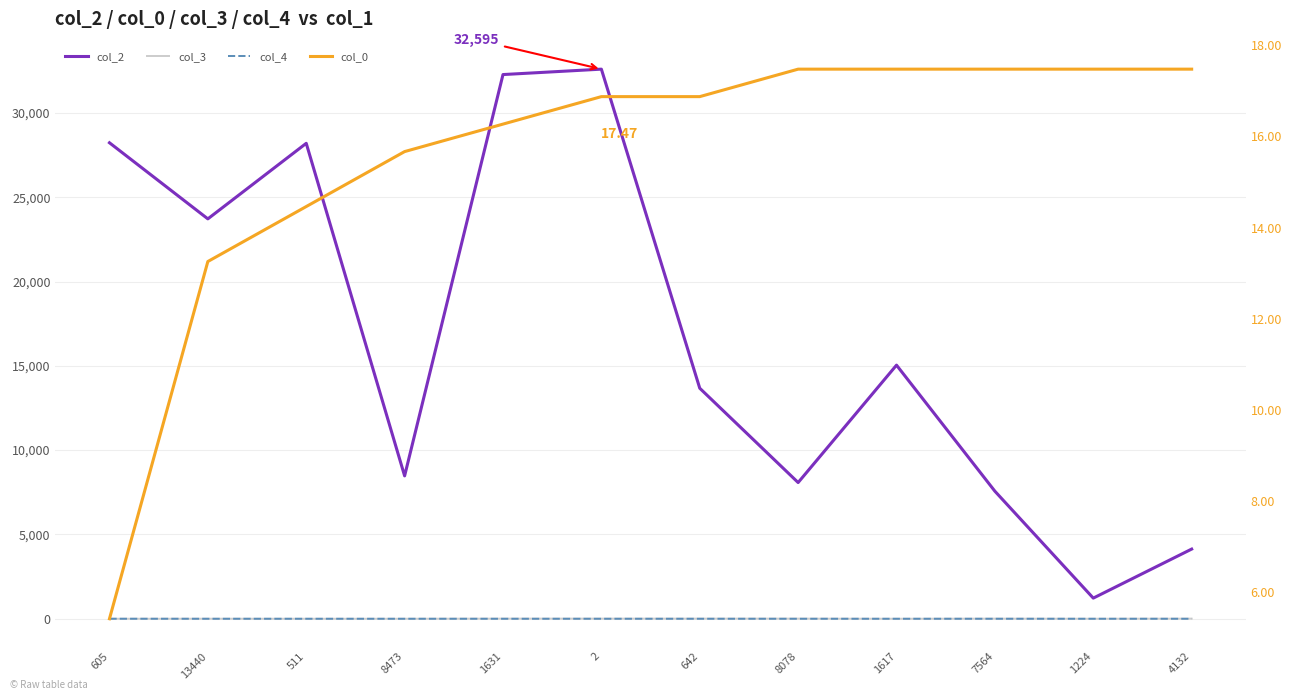

Between 8473 and 605, which is larger?

605